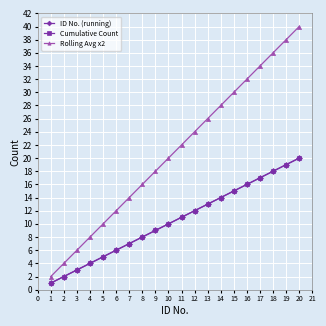

Is this an area chart (filled region under the line)?

No